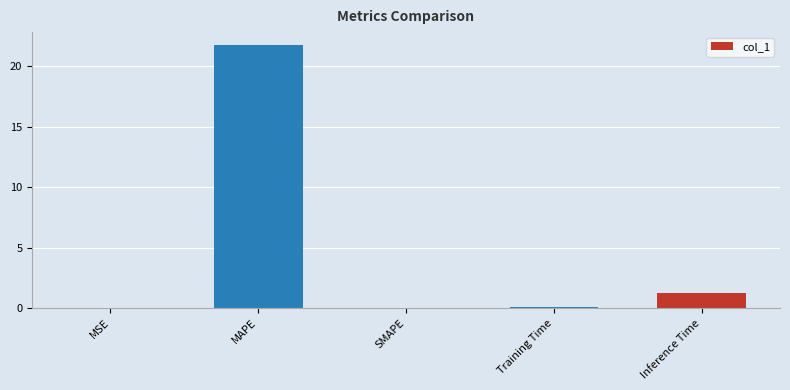

What is the sum of all values?

23.1